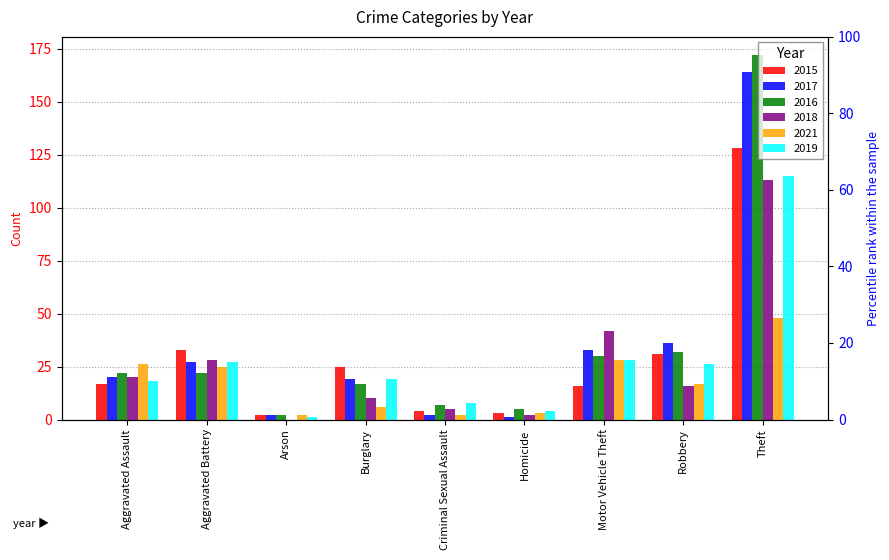

What is the average value of the 2015 series?

29